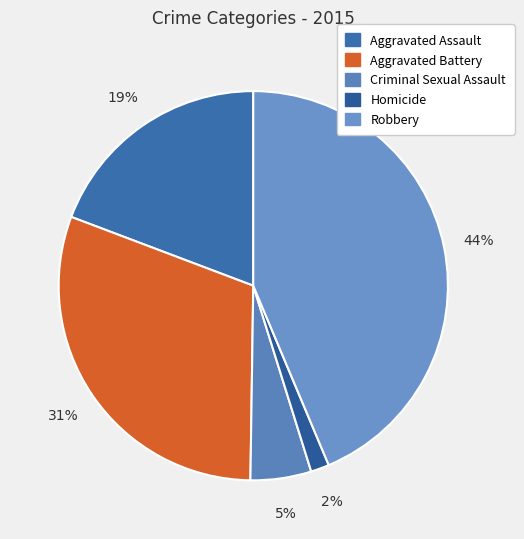

How many slices are in this pie chart?

5